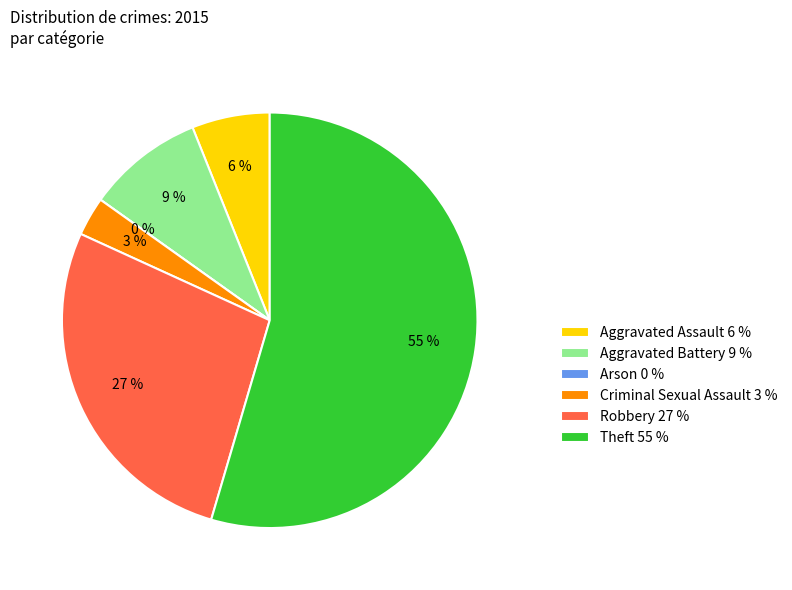

Is there any slice that represents more than half of the pie?

Yes